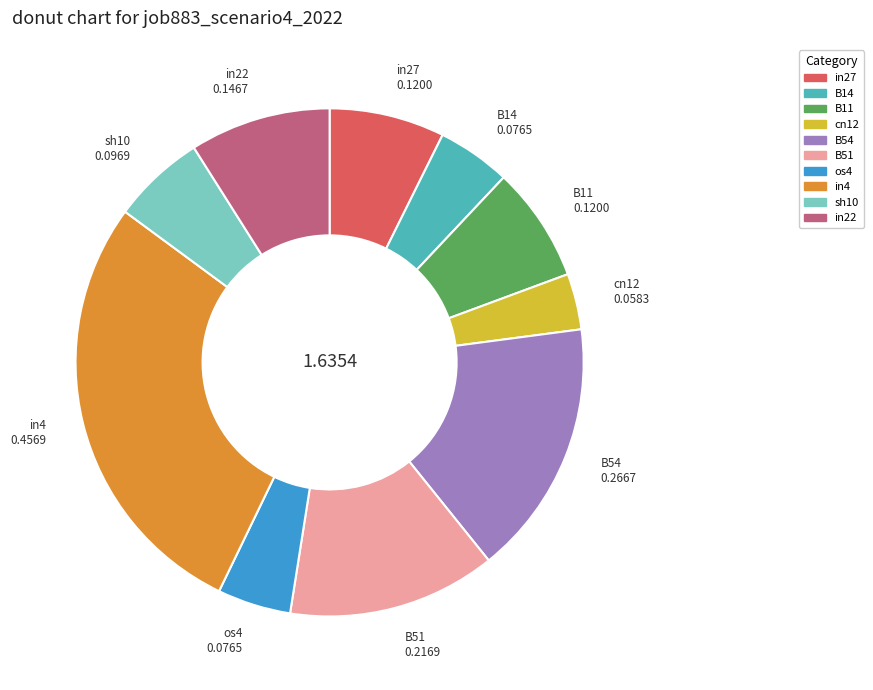

Between in22 and cn12, which is larger?

in22